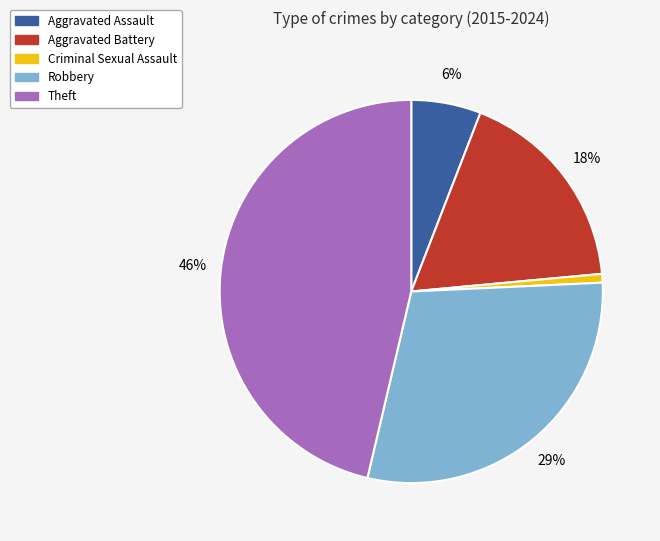

Does Theft represent more than half of the total?

No